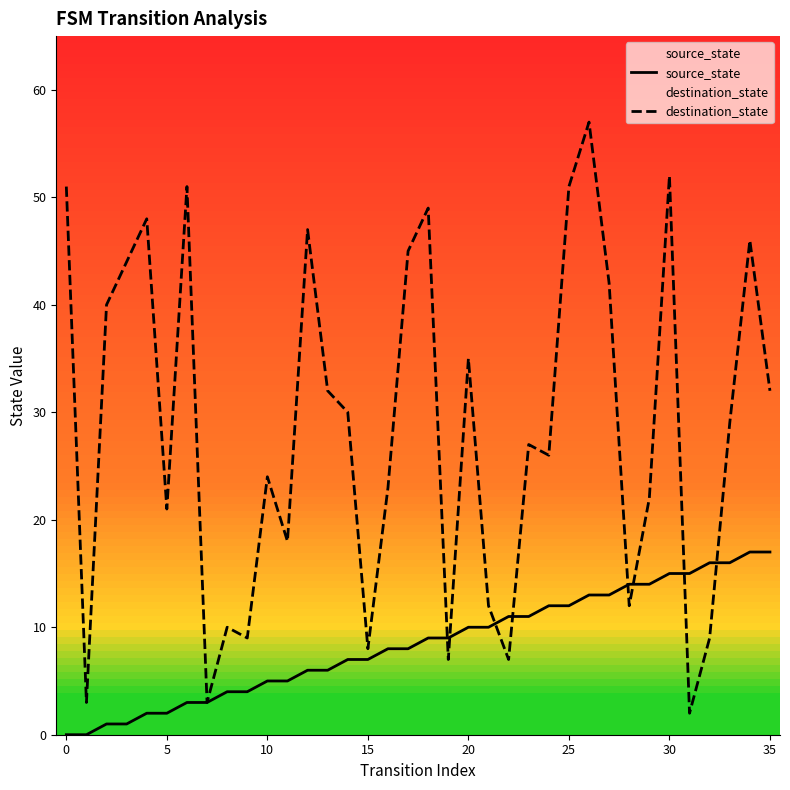

Which series has the widest spread of values?

destination_state